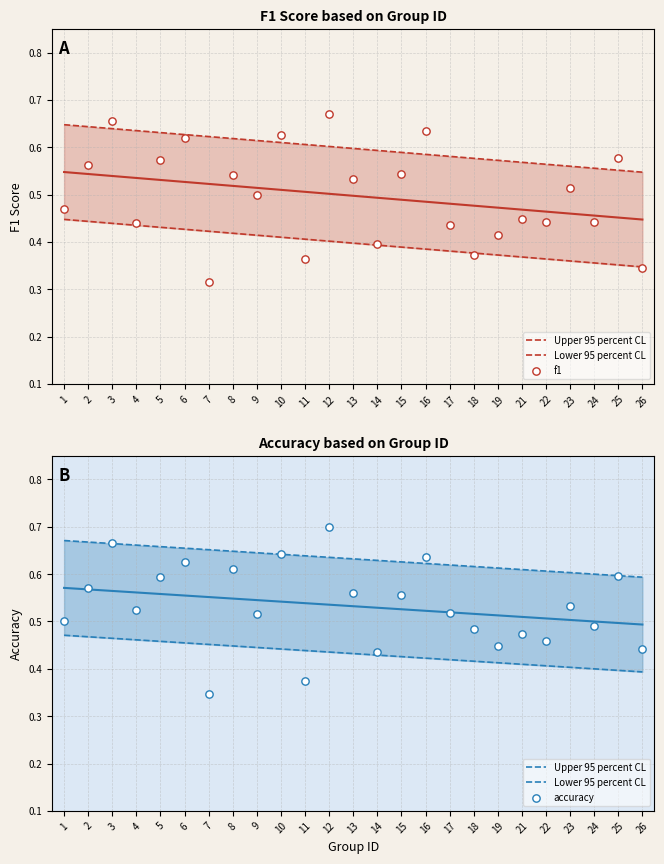

Which series reaches the minimum Y coordinate?

f1